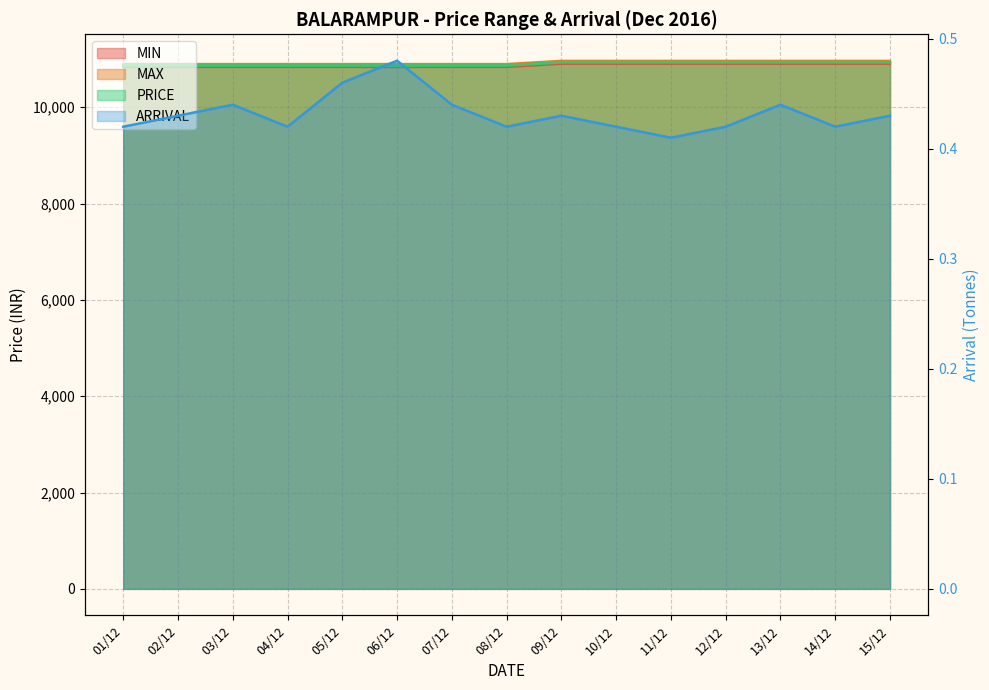

How many data points in MAX are above 10900?

7